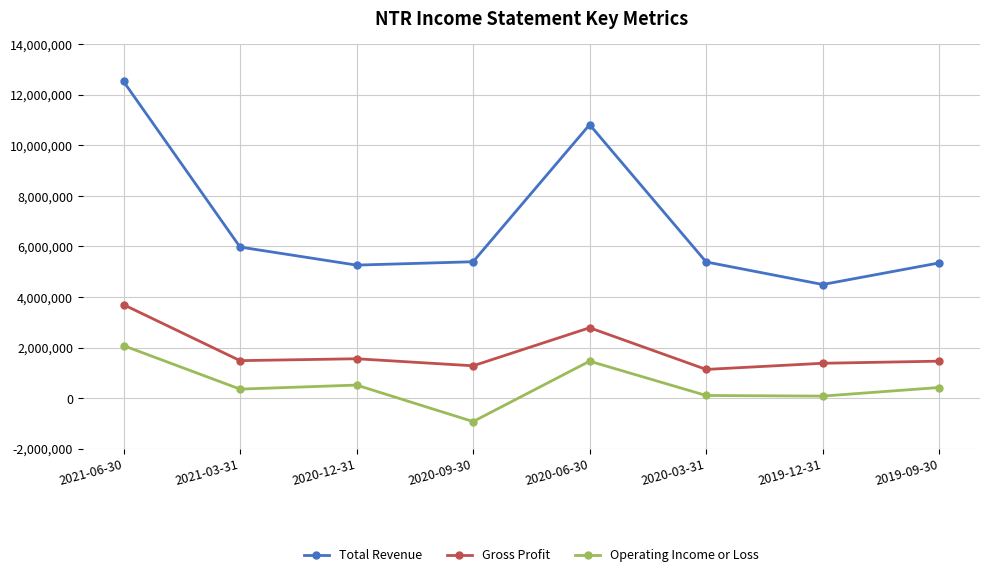

The Total Revenue series shows 9660262 at 2021-03-31. True or false?

False